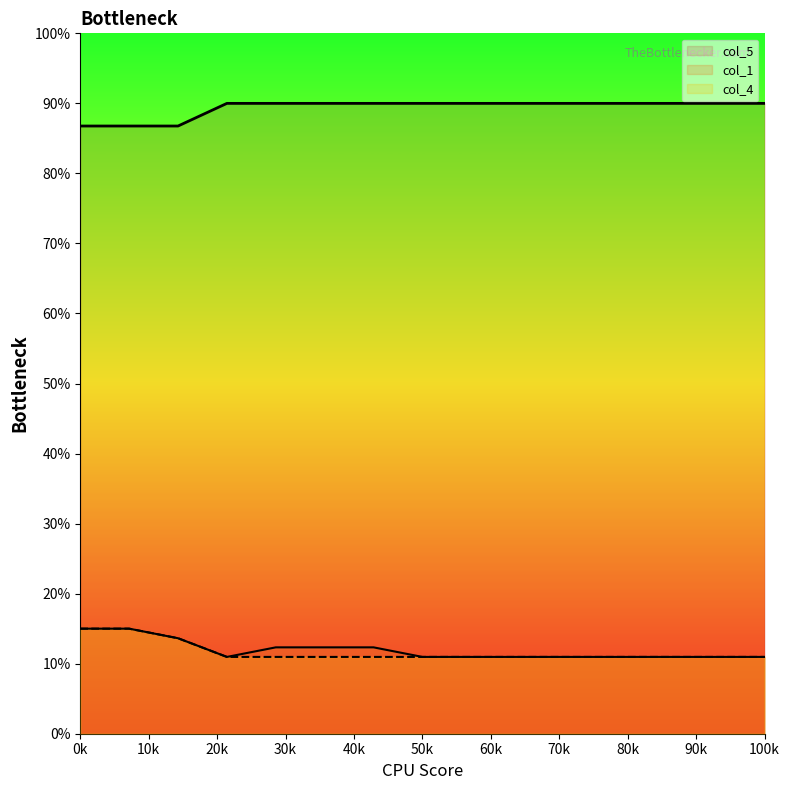

True or false: col_5 and col_1 intersect in this chart.

False